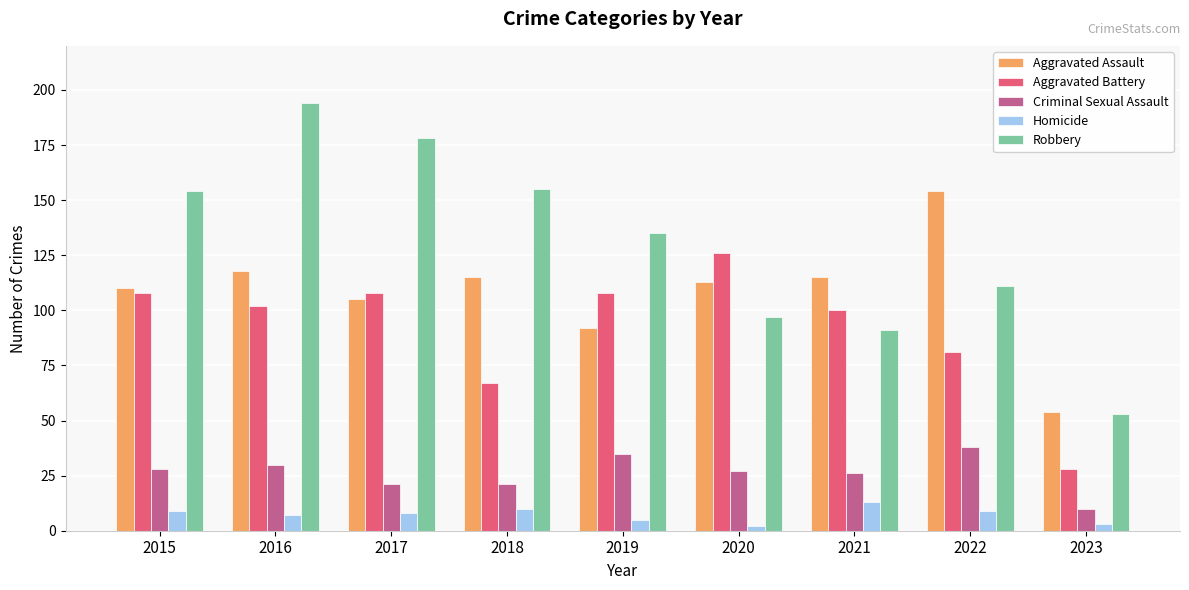

What is the spread (max minus min) of values at 2023?

51